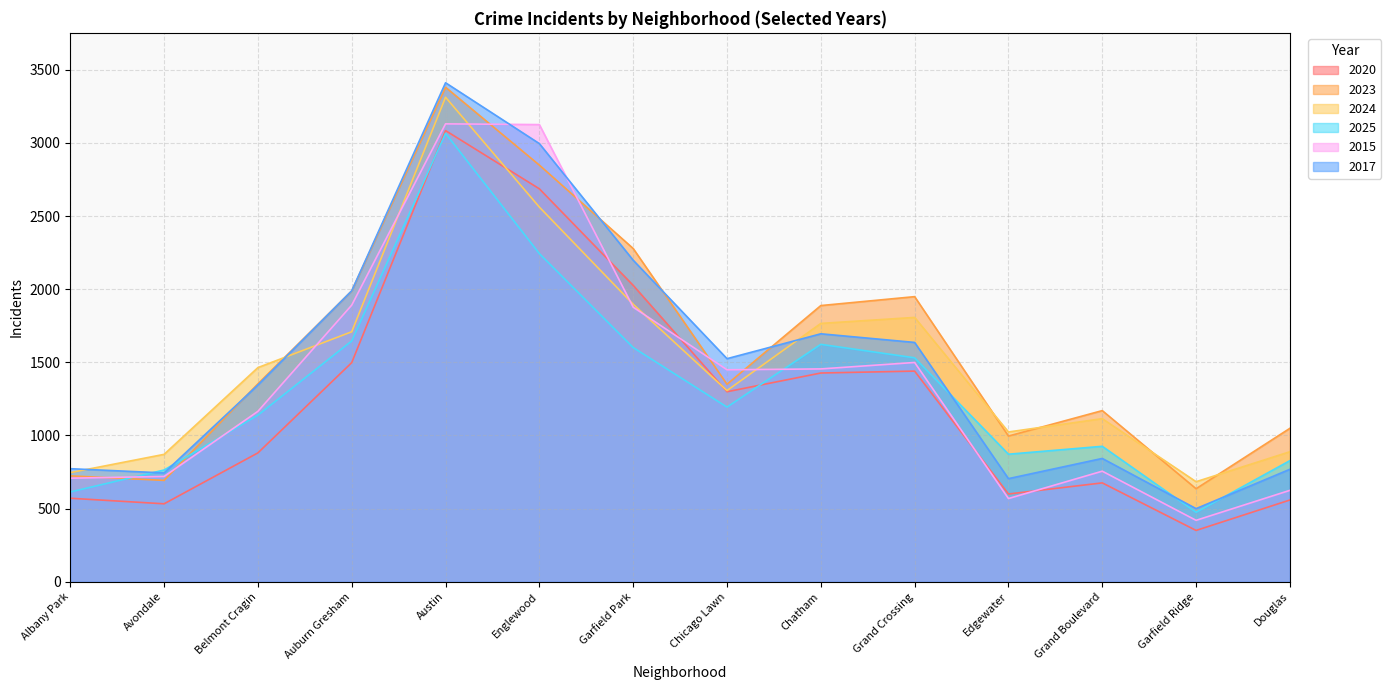

Does the chart have visible grid lines?

Yes